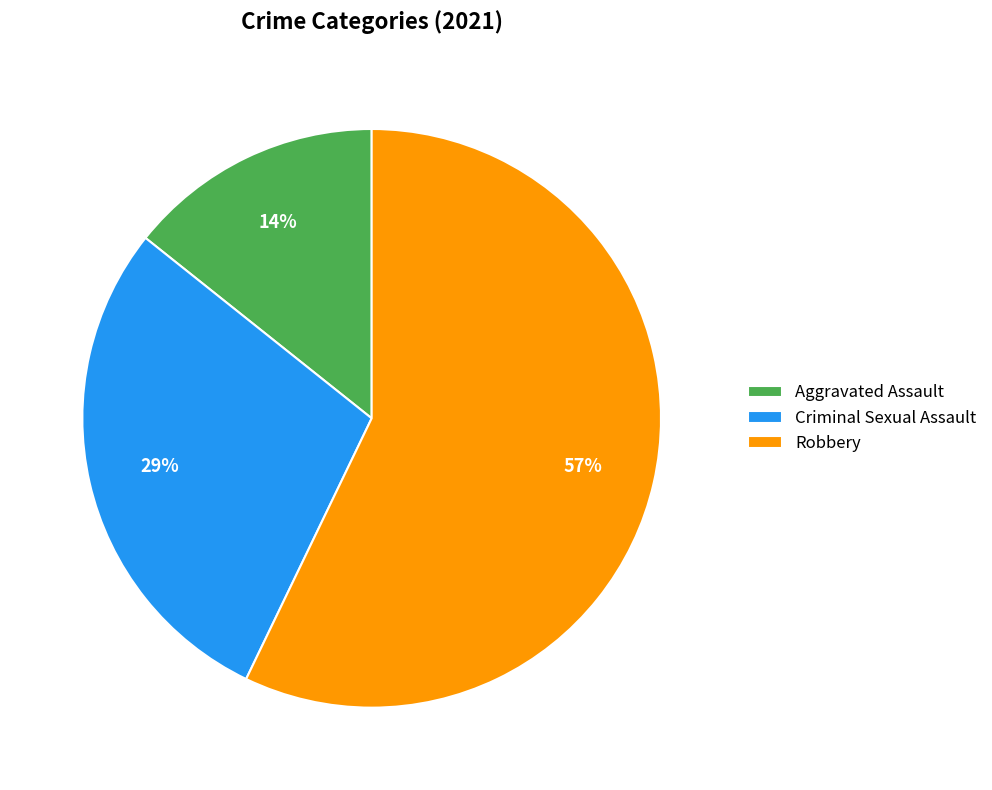

Rank the categories by value from highest to lowest.

Robbery, Criminal Sexual Assault, Aggravated Assault